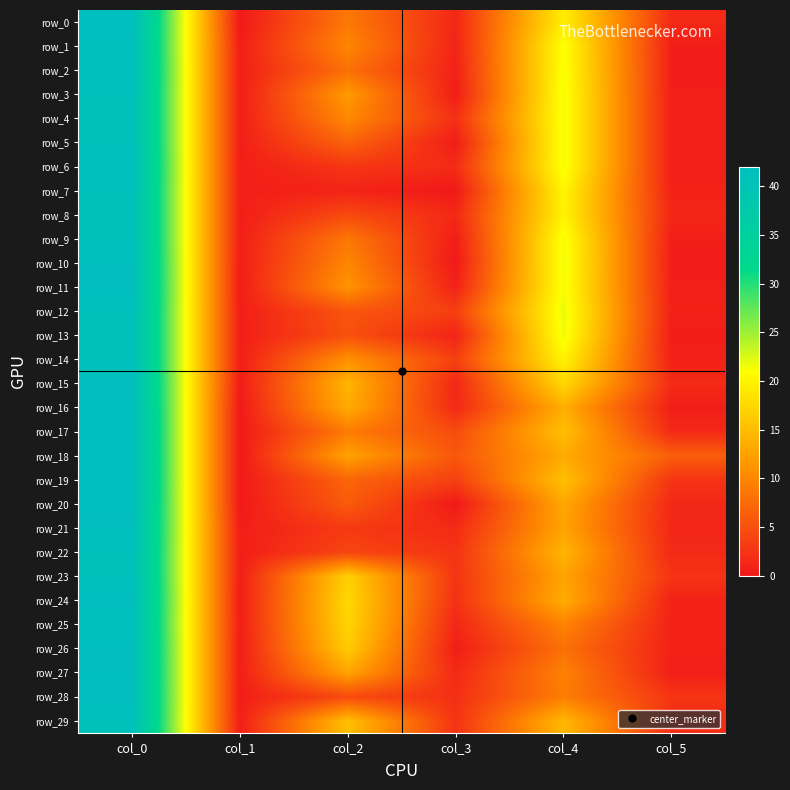

What is the difference between the row_12 values at col_2 and col_3?

2.0